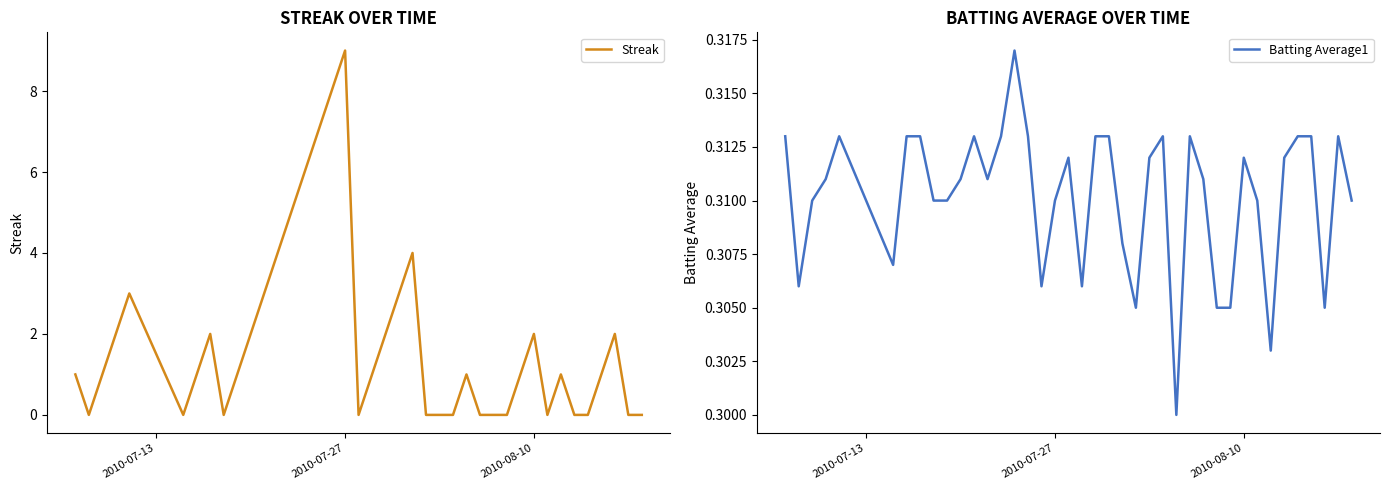

The Streak series shows 2 at 2010-08-10. True or false?

True